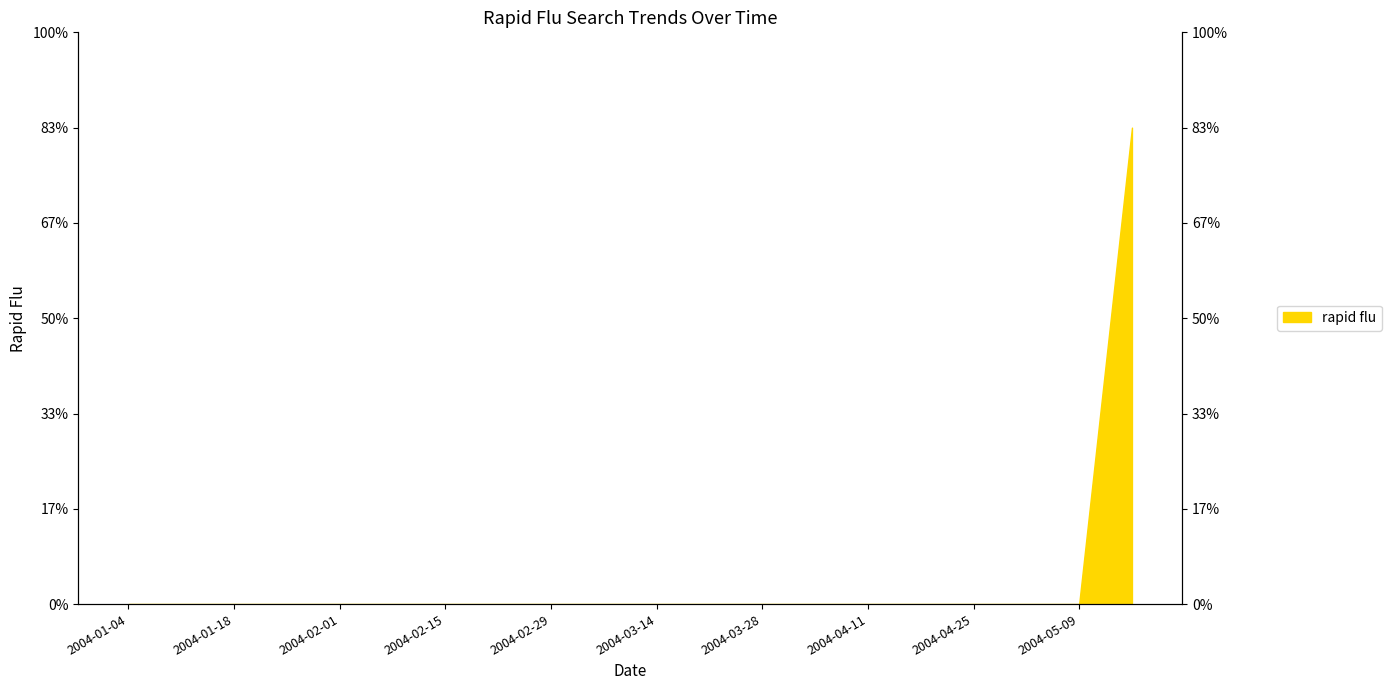

What is the maximum value shown in the chart?

25